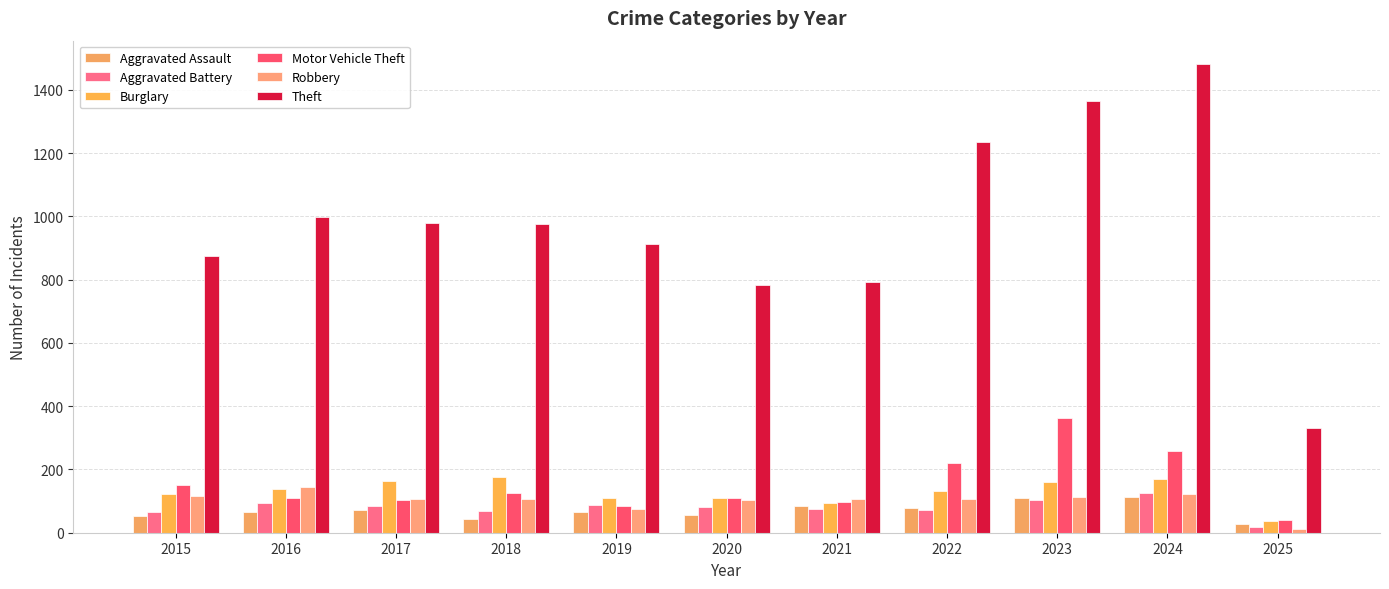

What is the approximate value of Aggravated Battery at 2019, to the nearest 5?

90